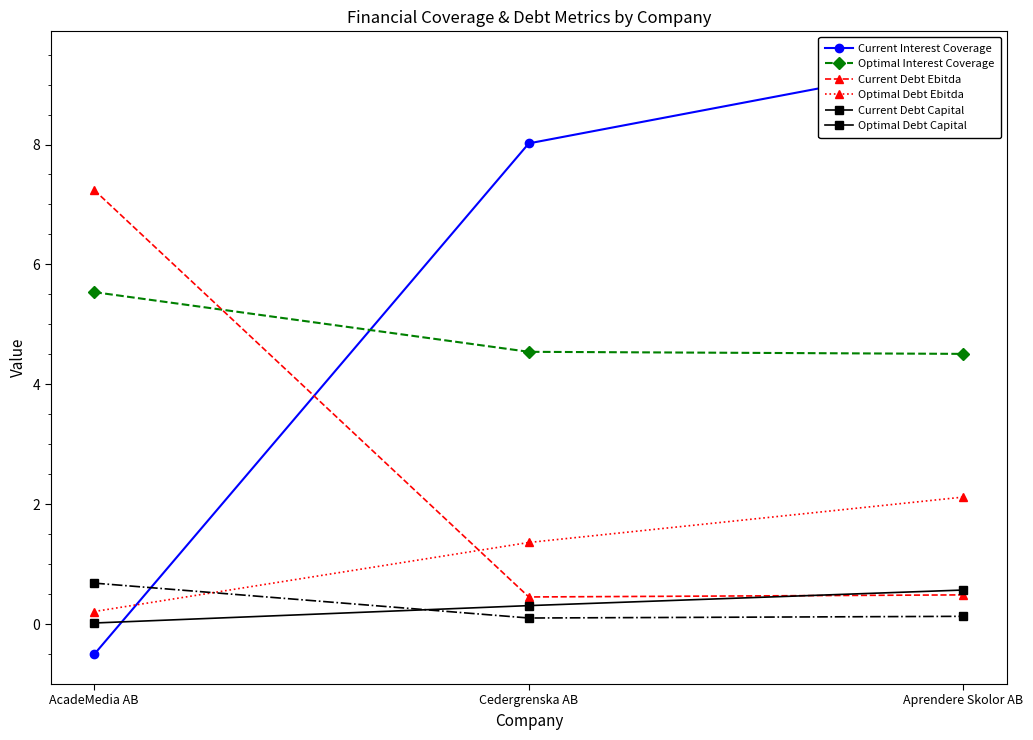

What is the difference between the maximum and minimum values in the Optimal Debt Capital series?

0.5